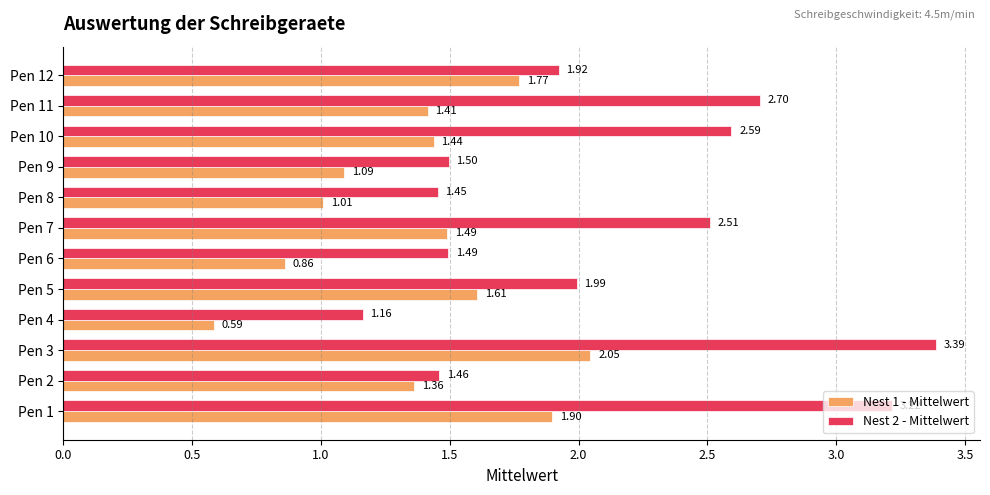

At which category is the sum across all series the highest?

Pen 3